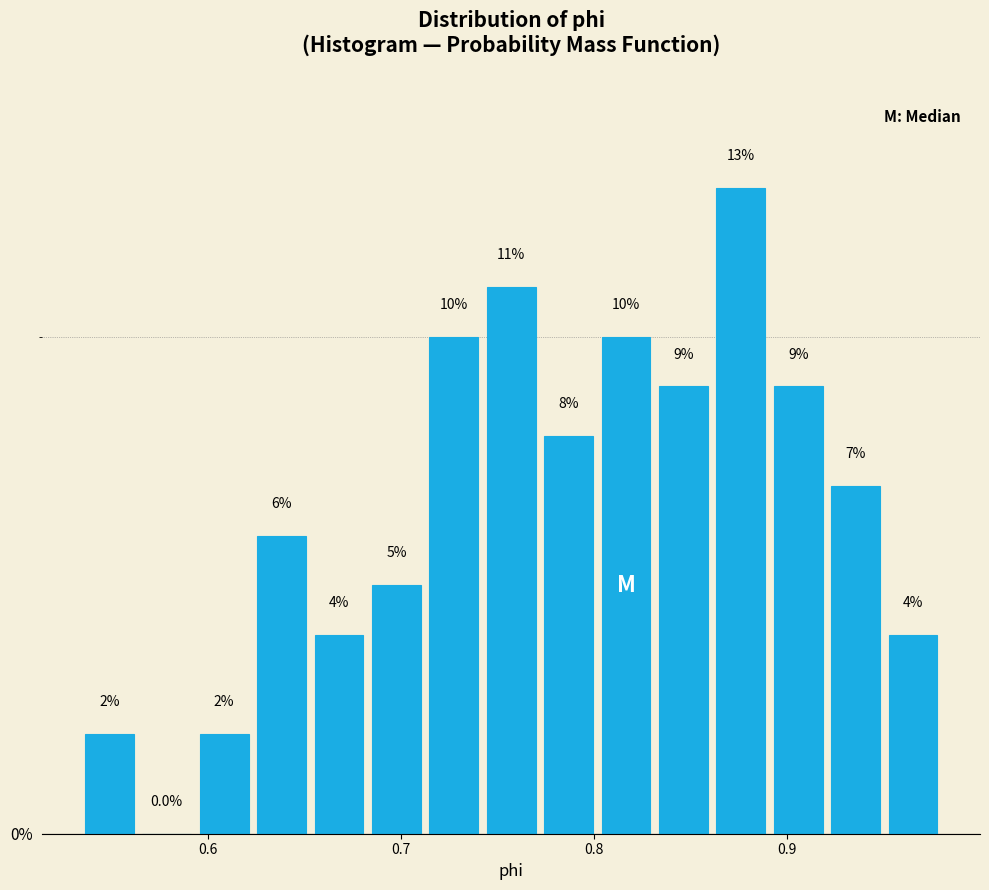

Around what value on the x-axis is the tallest bar? Give the approximate position of its centre, as read against the axis.

0.88